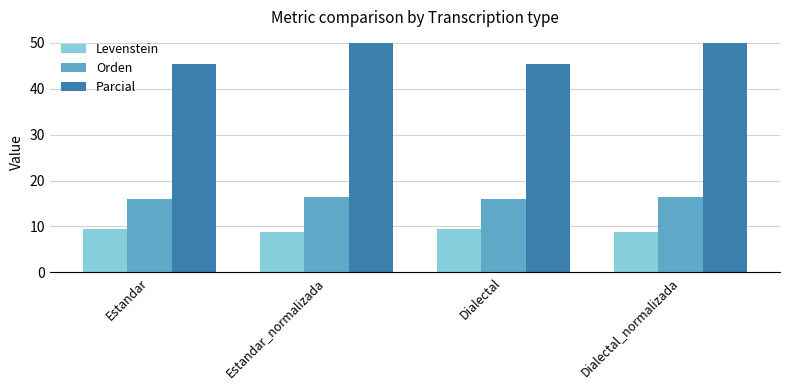

Is the value of Parcial at Dialectal_normalizada greater than the value of Orden at Dialectal?

Yes